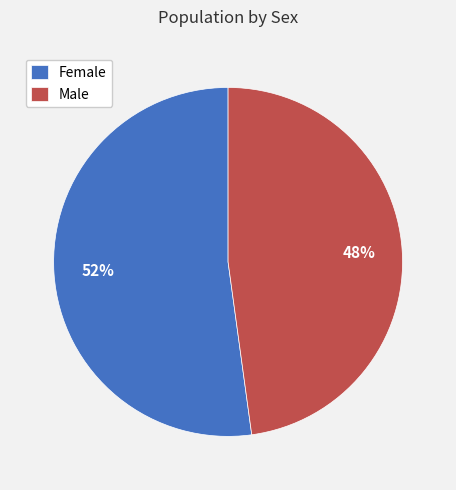

Combined, do Female and Male account for over 50%?

Yes